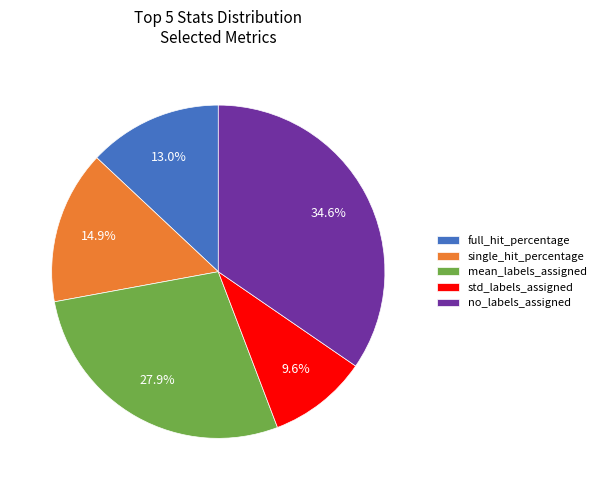

Which slice is the smallest?

std_labels_assigned